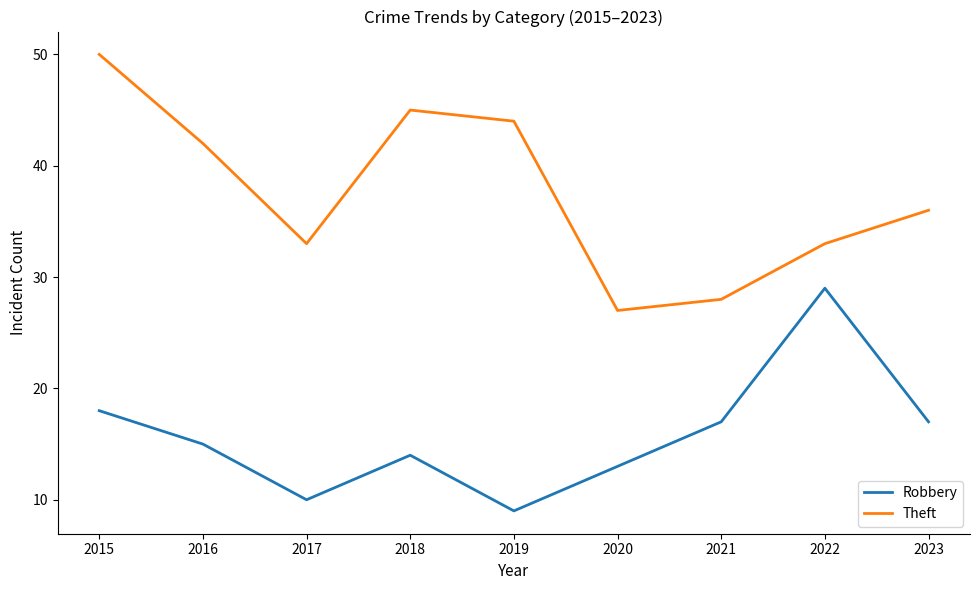

What are all the series names shown in the legend?

Robbery, Theft